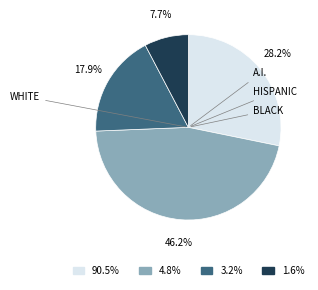

To the nearest percent, what is the difference between the largest and smallest slice percentages?

38%